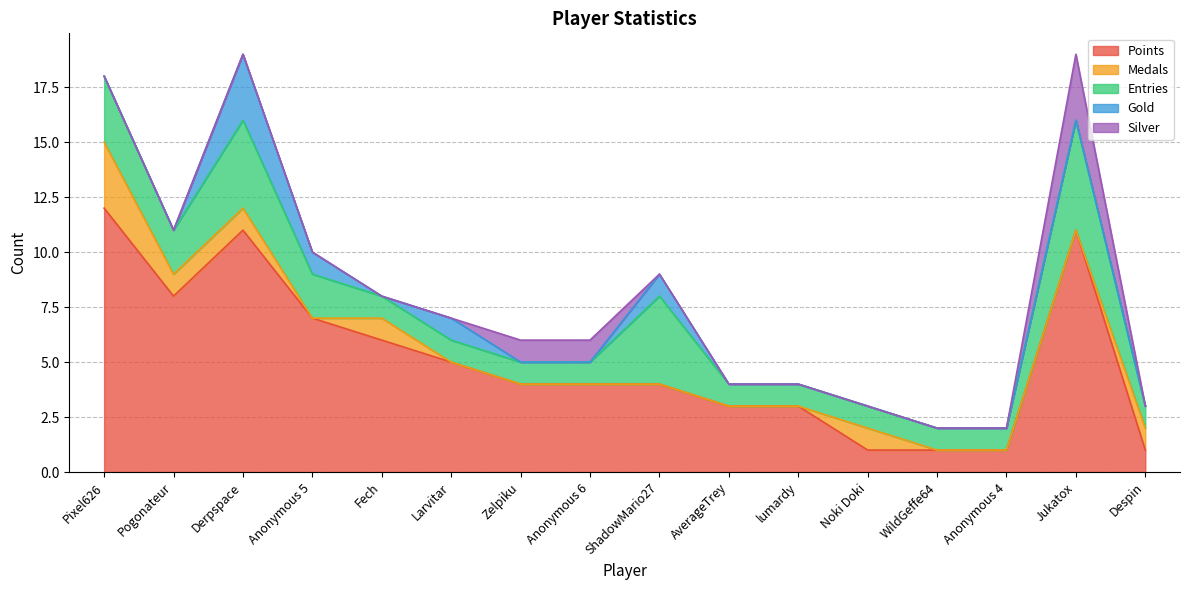

Does the chart have visible grid lines?

Yes